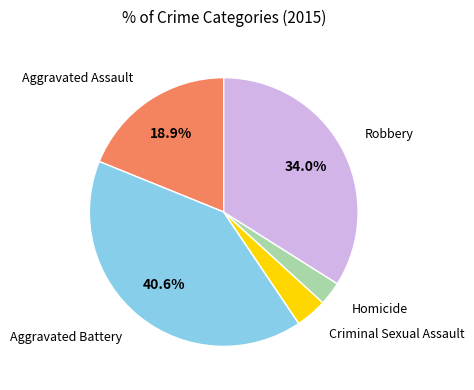

Does any single category account for the majority?

No